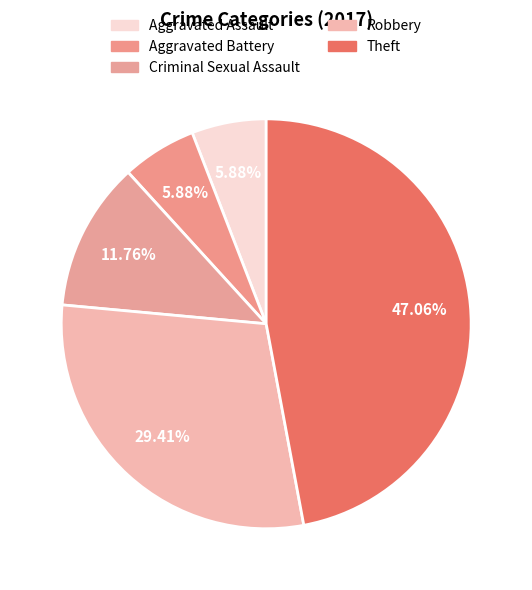

What is the total percentage of Criminal Sexual Assault and Aggravated Battery?

17.6%